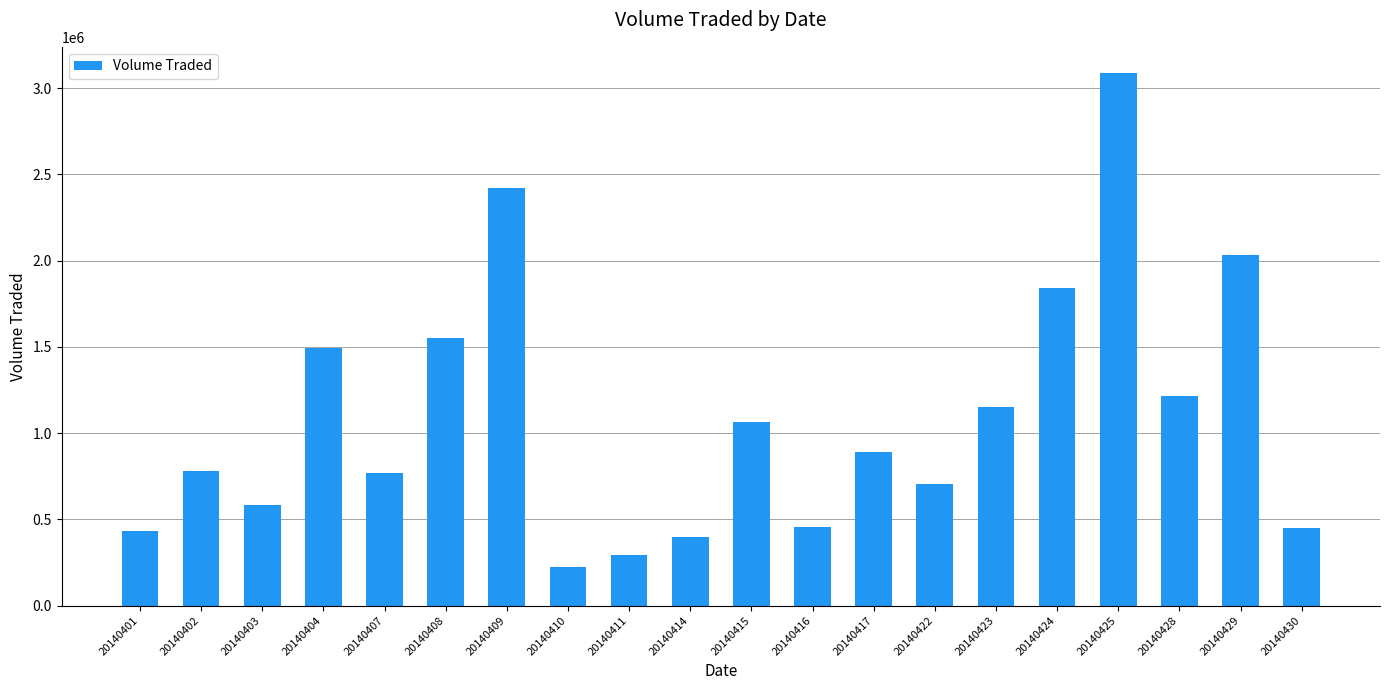

Count the number of data series in this chart.

1